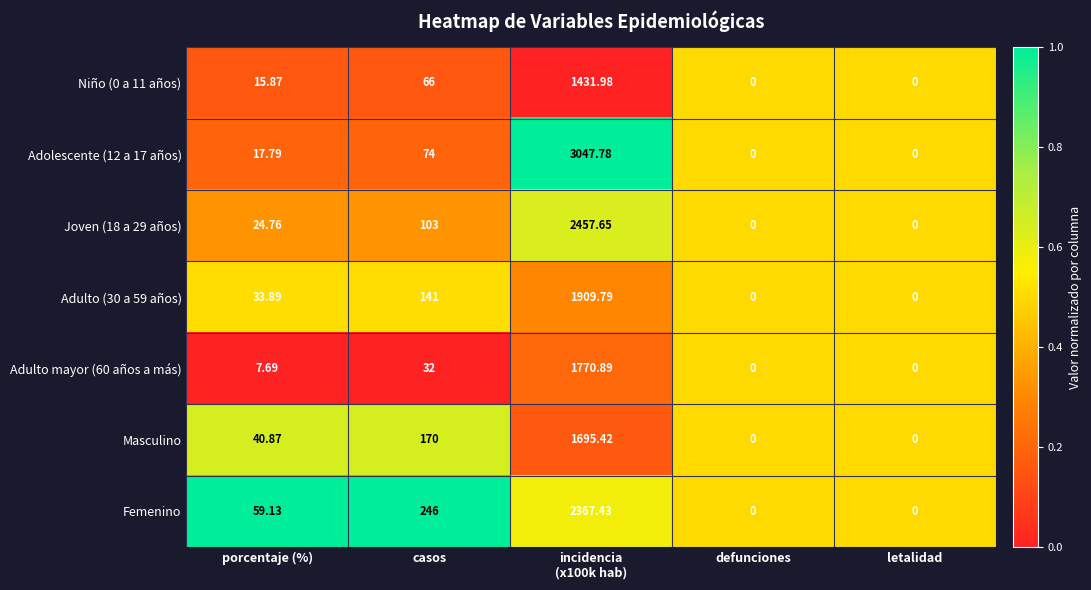

Where does the Adolescente (12 a 17 años) series first go above 17?

porcentaje (%)